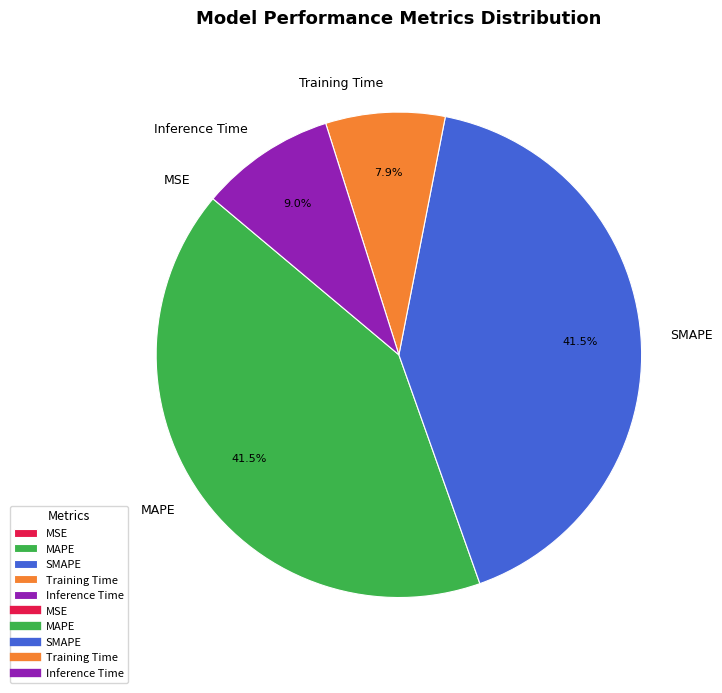

What percentage is NOT represented by SMAPE?

58.5%